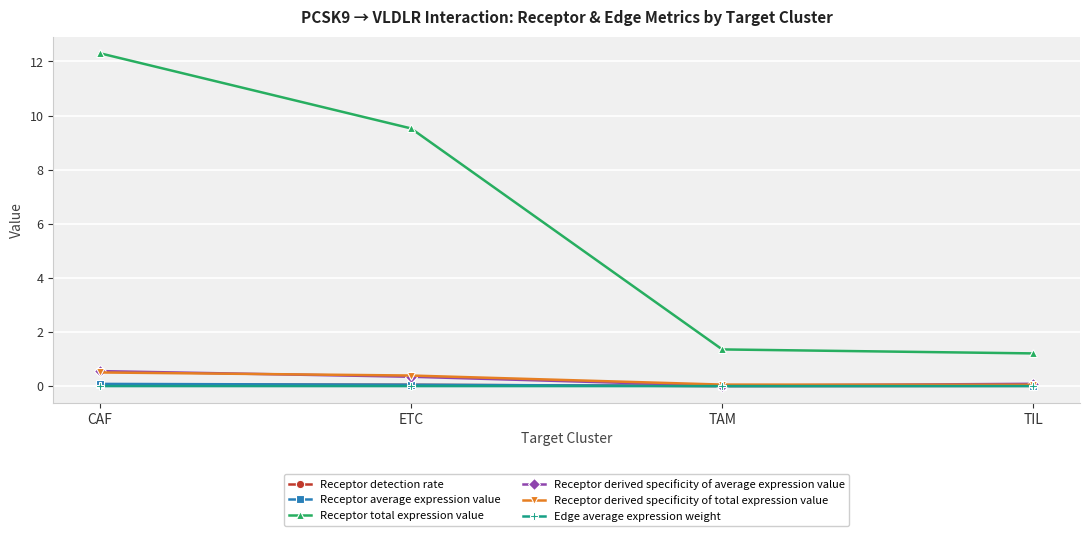

Is it true that Receptor derived specificity of total expression value equals 0.4 at ETC?

True